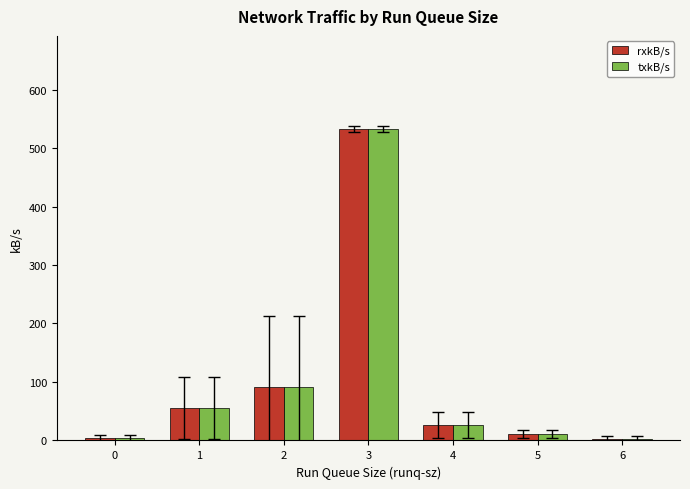

At which category is the sum across all series the highest?

3